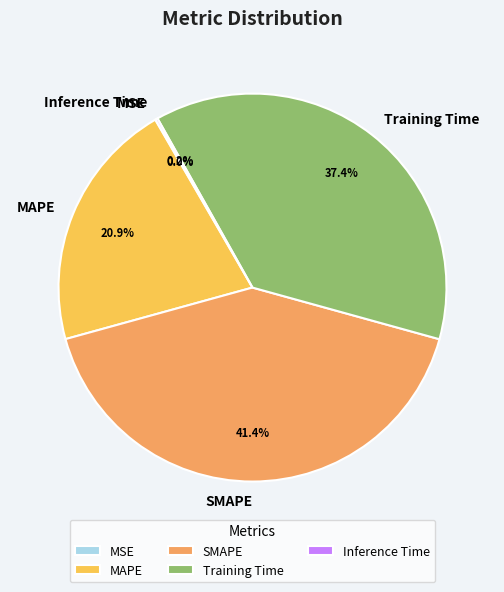

Is there a majority slice in this chart?

No